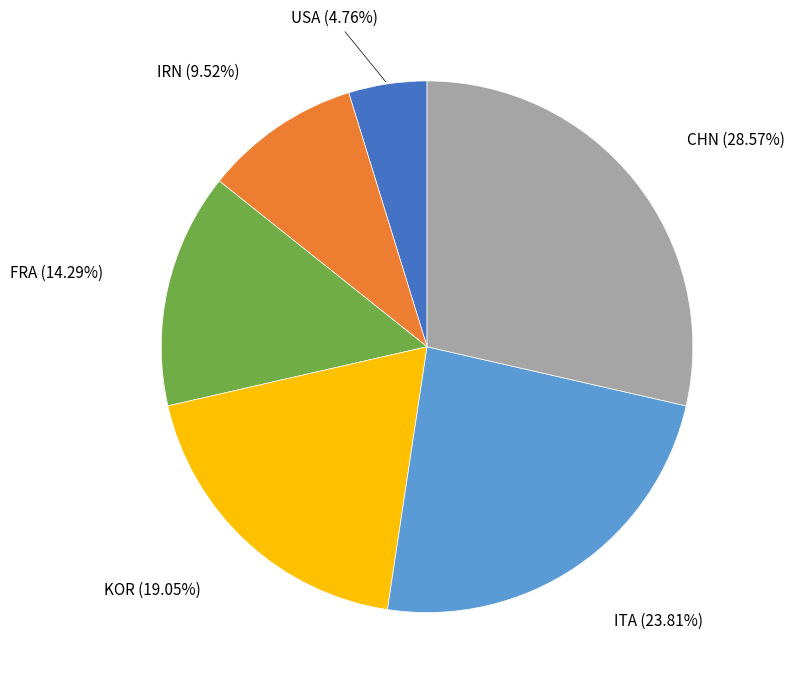

To the nearest percent, what portion does IRN represent?

10%